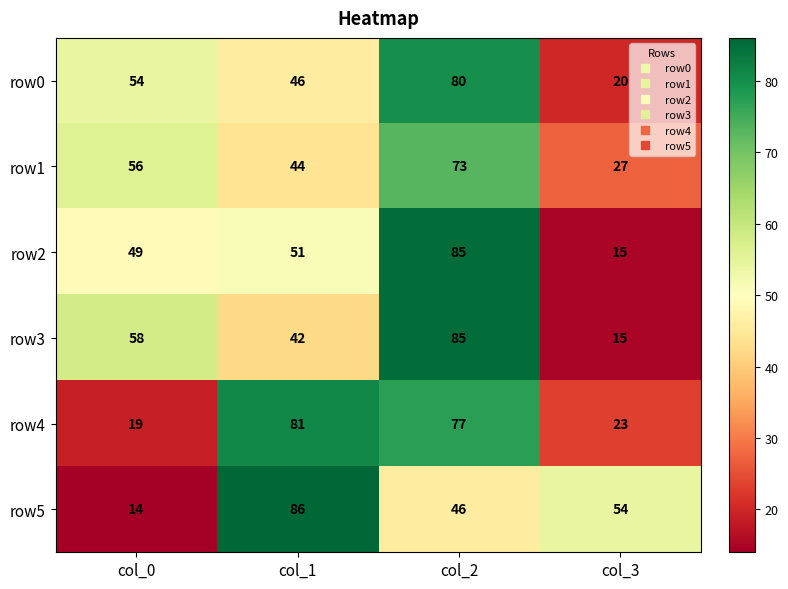

Reading left to right, extract all data points from this chart.

row0: 54	46	80	20
row1: 56	44	73	27
row2: 49	51	85	15
row3: 58	42	85	15
row4: 19	81	77	23
row5: 14	86	46	54